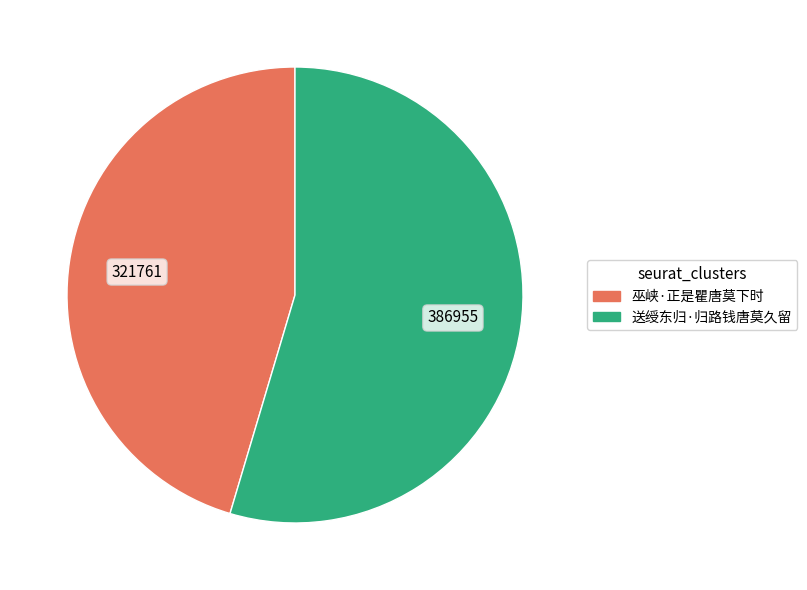

How many slices are in this pie chart?

2